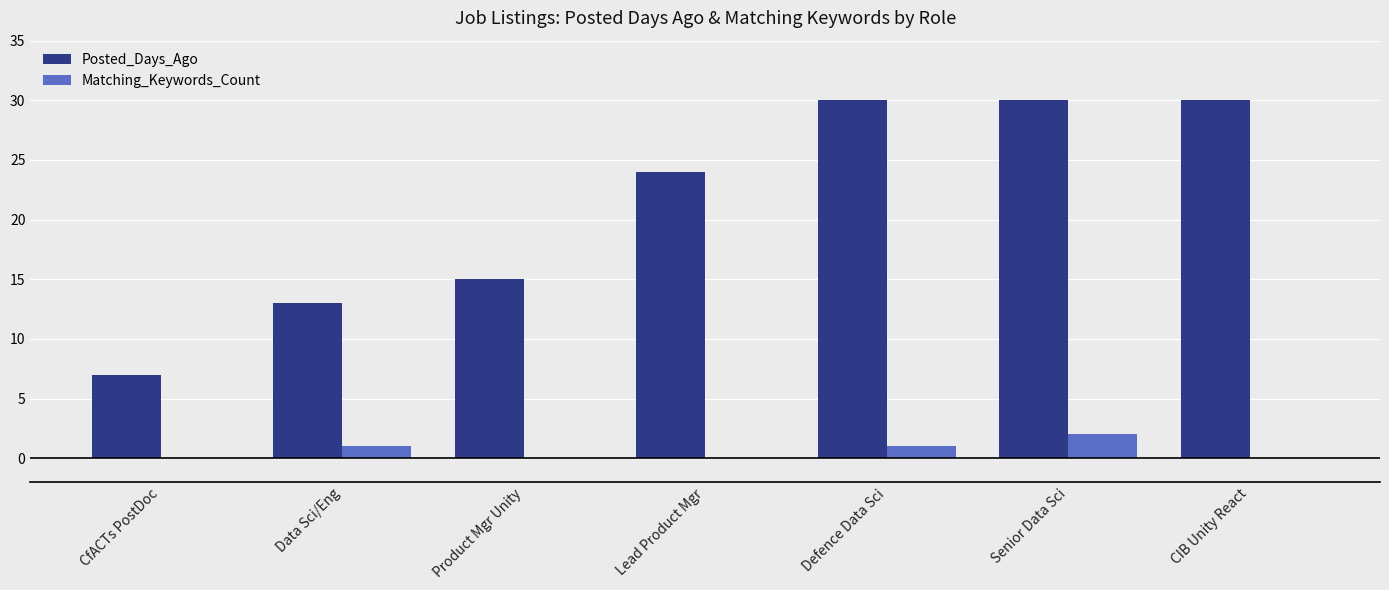

What is the total value across all series at Data Sci/Eng?

14